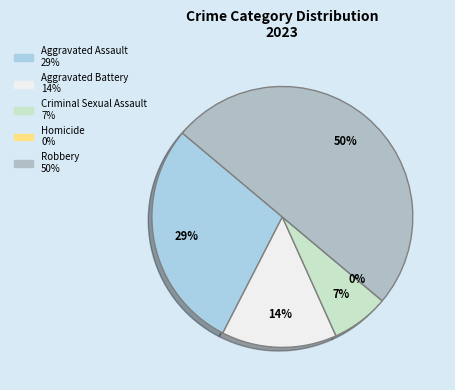

To the nearest percent, what is the average slice percentage?

20%